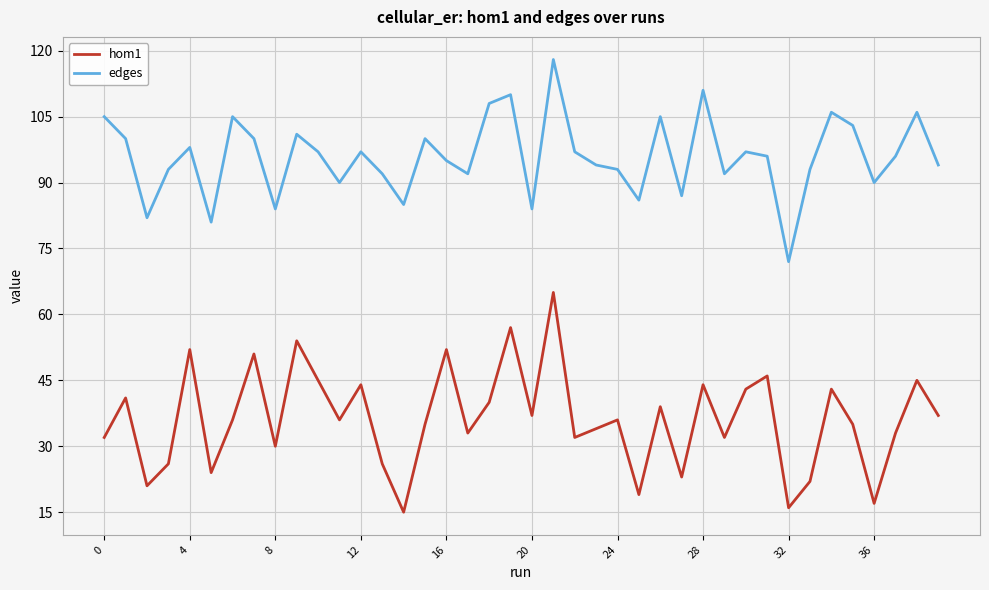

In hom1, how many points are higher than both neighbors (excluding endpoints)?

14